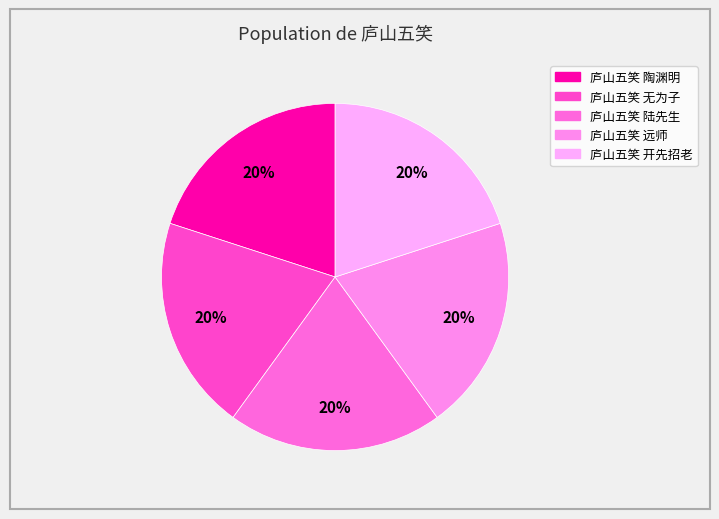

Combined, do 庐山五笑 陶渊明 and 庐山五笑 远师 account for over 50%?

No